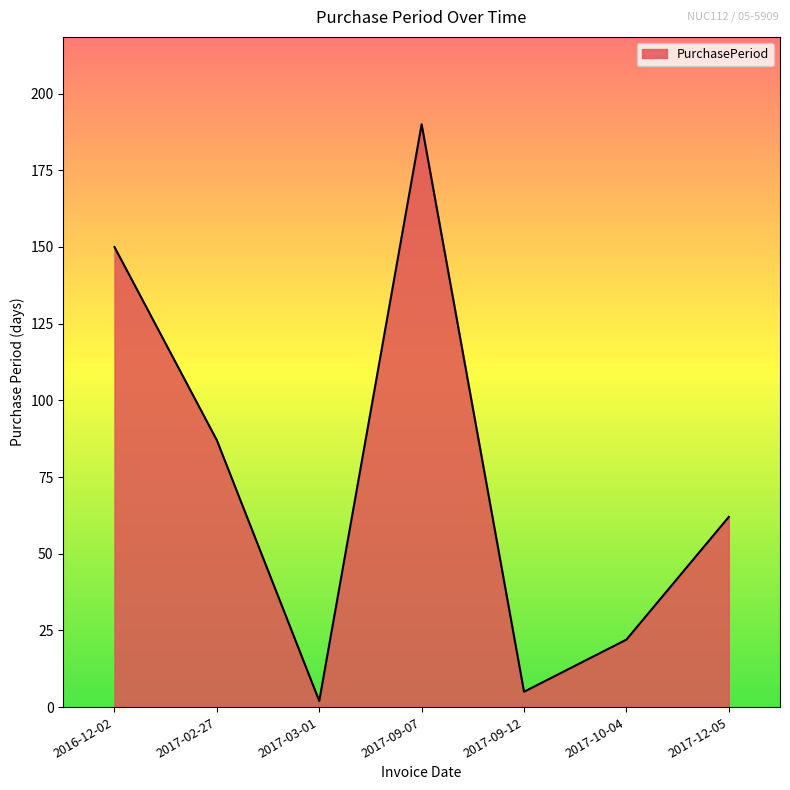

At which label is the value closest to 96?

2017-02-27